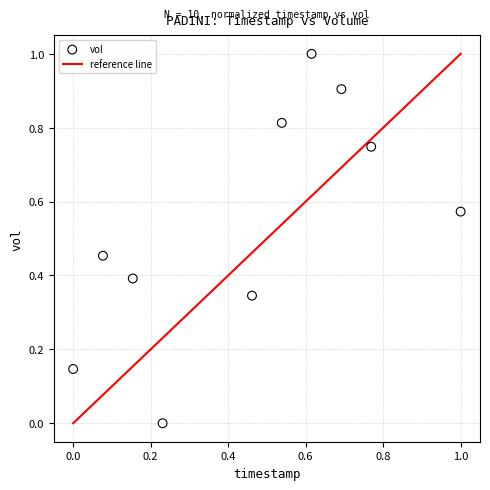

What is the range of Y values (max minus min)?

1.0